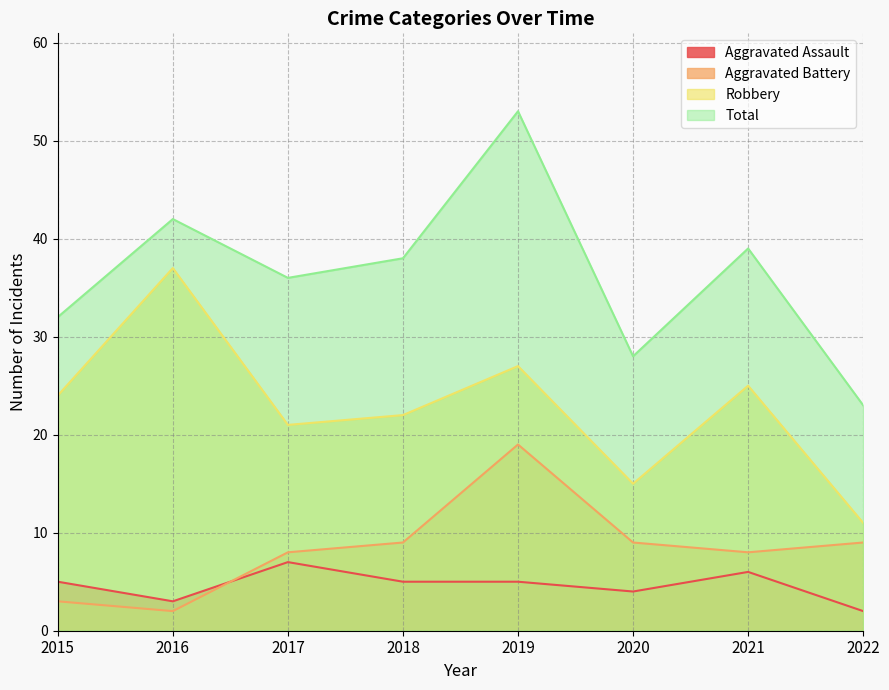

Between 2016 and 2021, which is larger?

2021